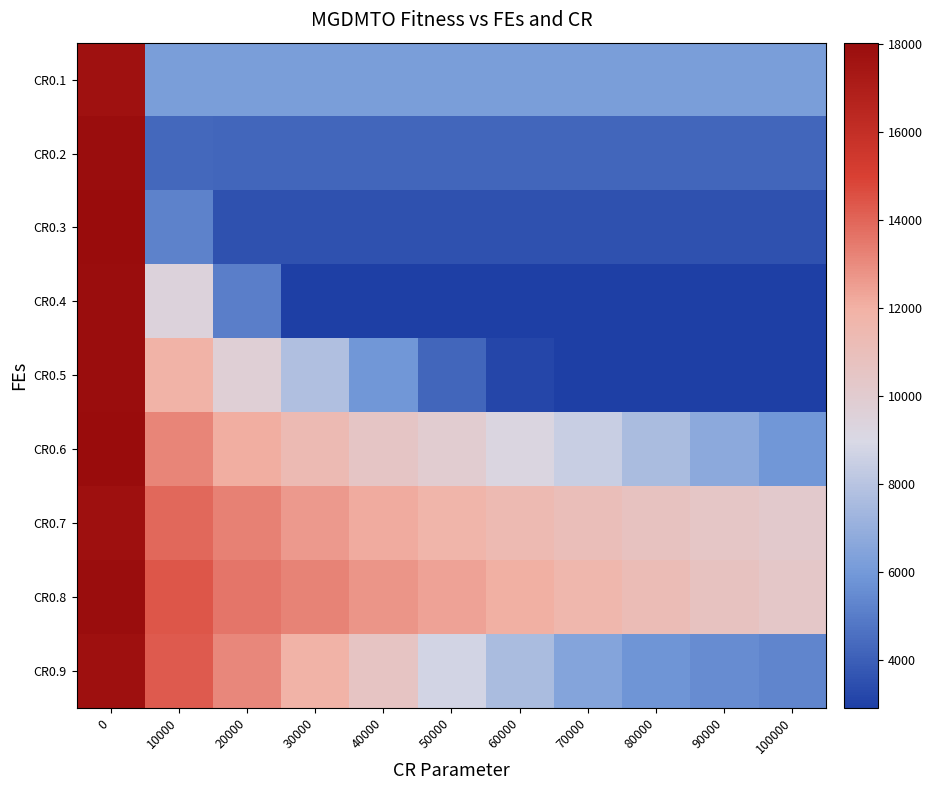

At how many categories does at least one series exceed 17313?

1